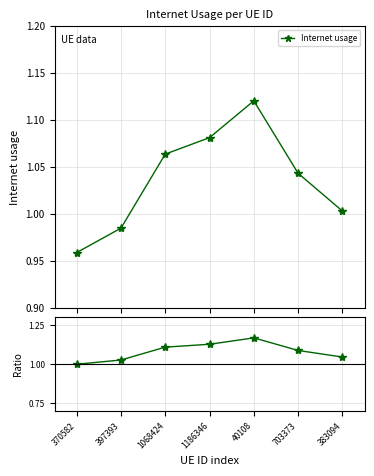

How many values in the Internet usage series exceed 1?

5